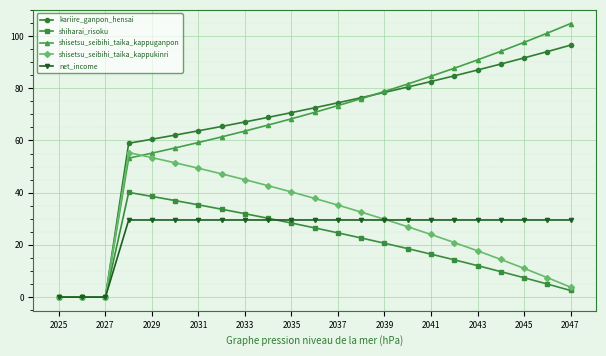

Which series has the widest spread of values?

shisetsu_seibihi_taika_kappuganpon